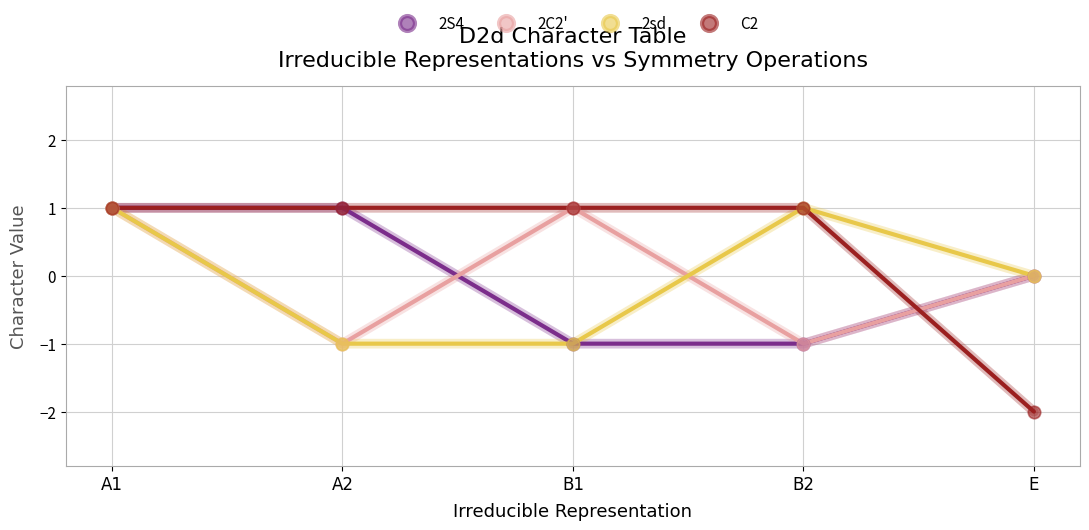

What are all the series names shown in the legend?

2S4, 2C2', 2sd, C2